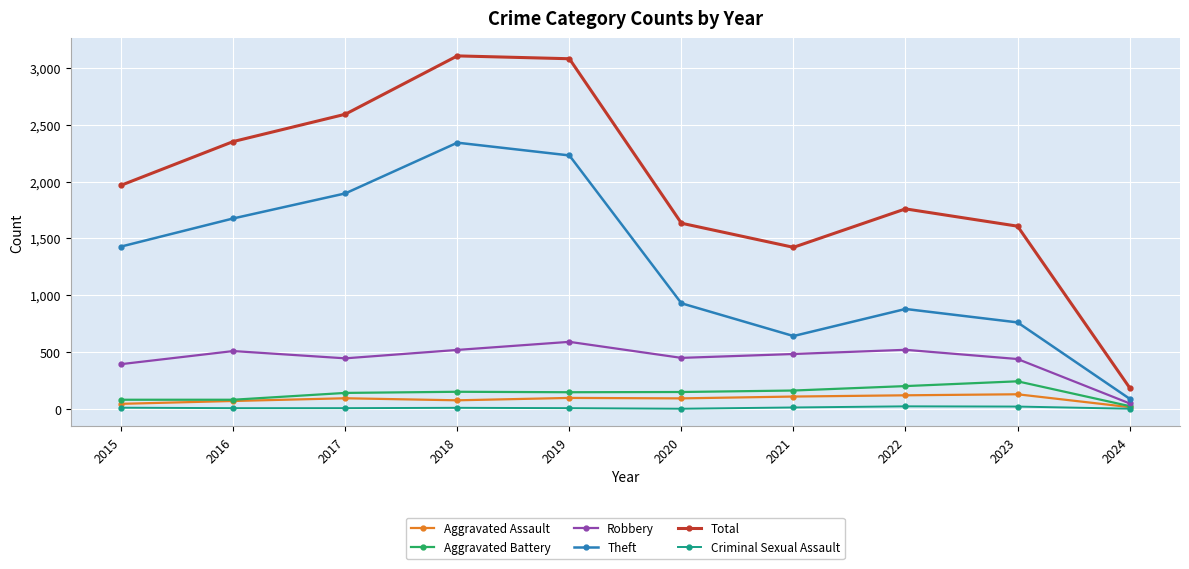

Which series has the largest range (max minus min)?

Total